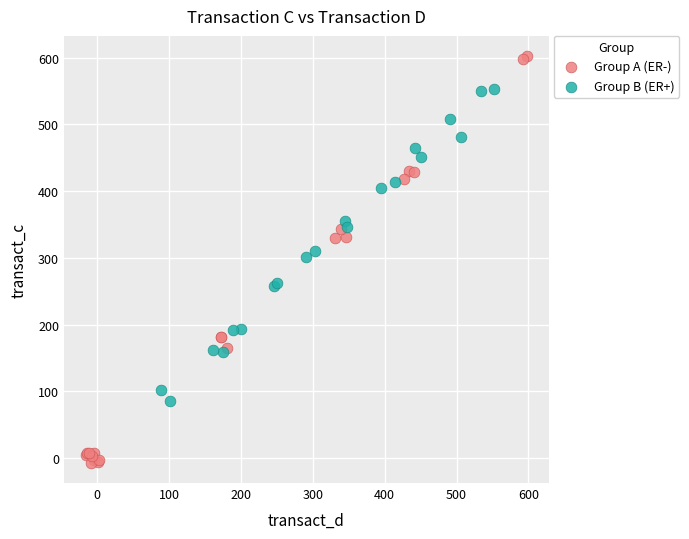

Which series contains the lowest Y value?

Group A (ER-)